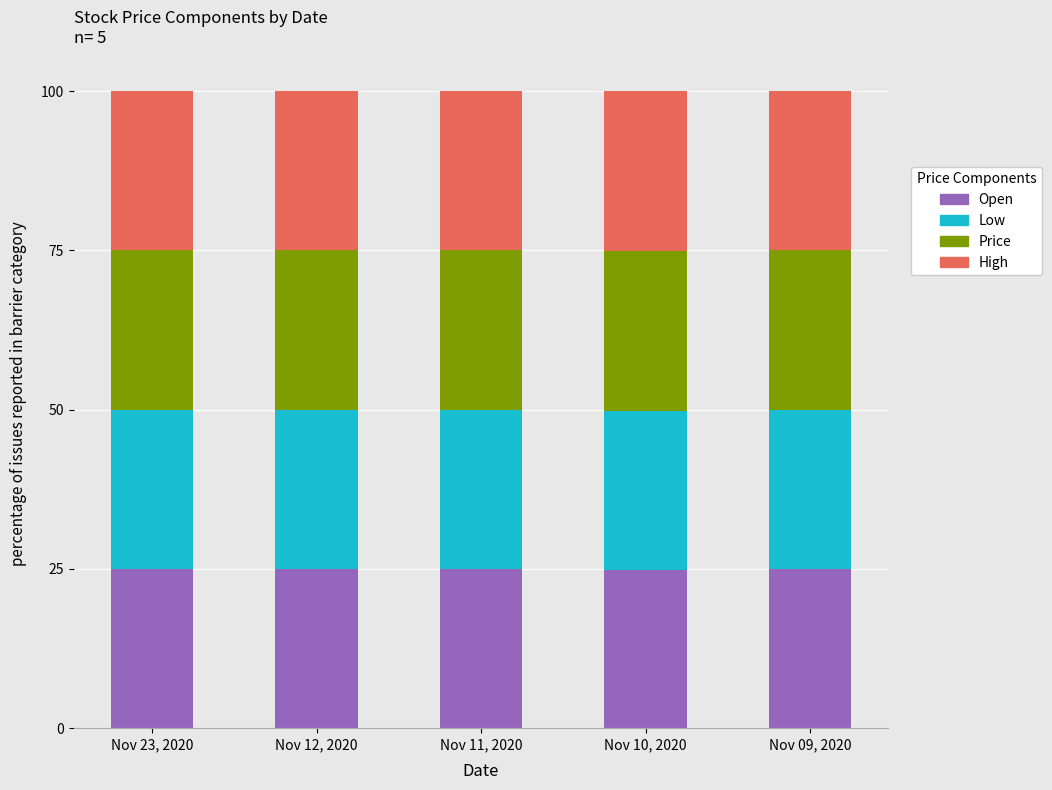

What is the maximum value for Open?

25.0